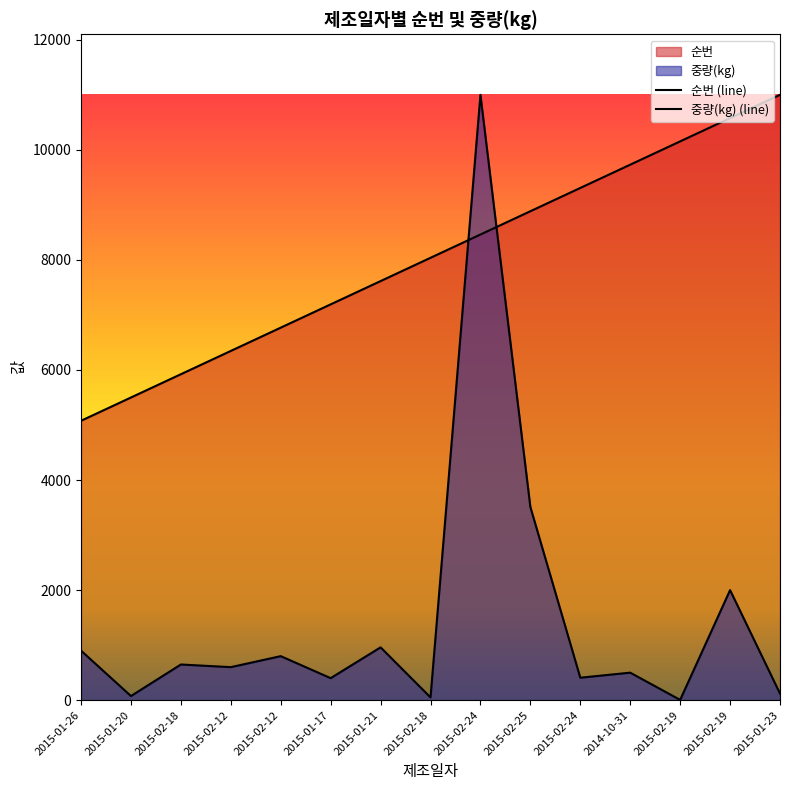

True or false: 순번 has a value of 8884.6 at 2015-02-25.

True